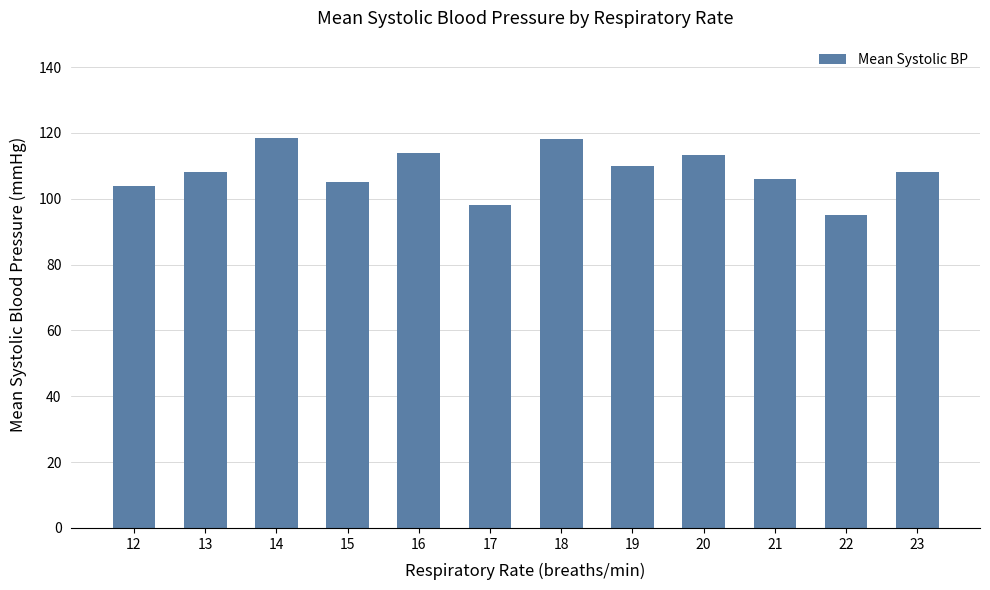

What is the difference between the values at 21 and 16?

8.0